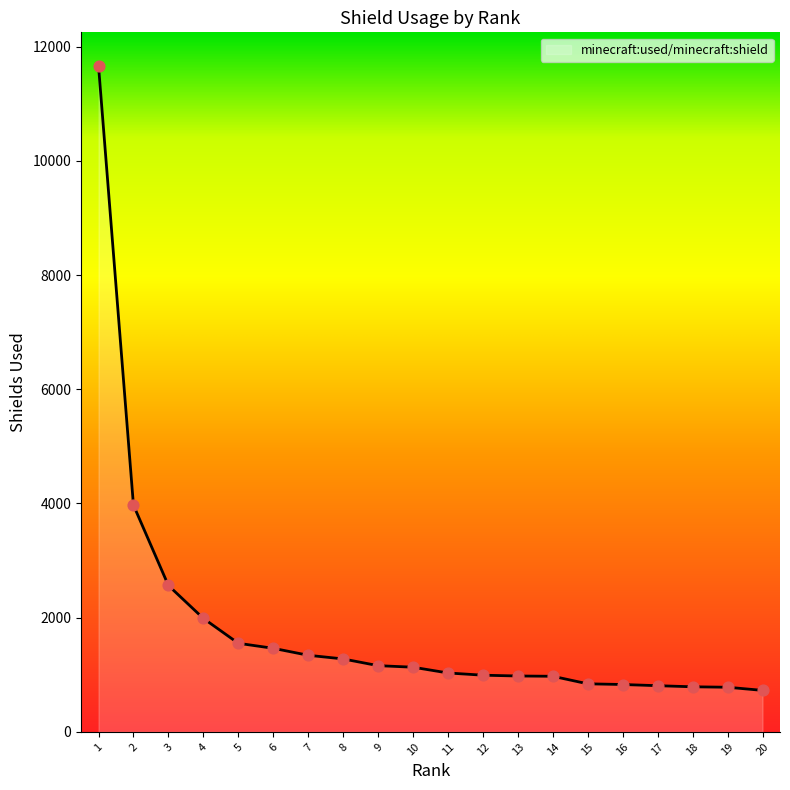

Which has a higher value, 5 or 20?

5